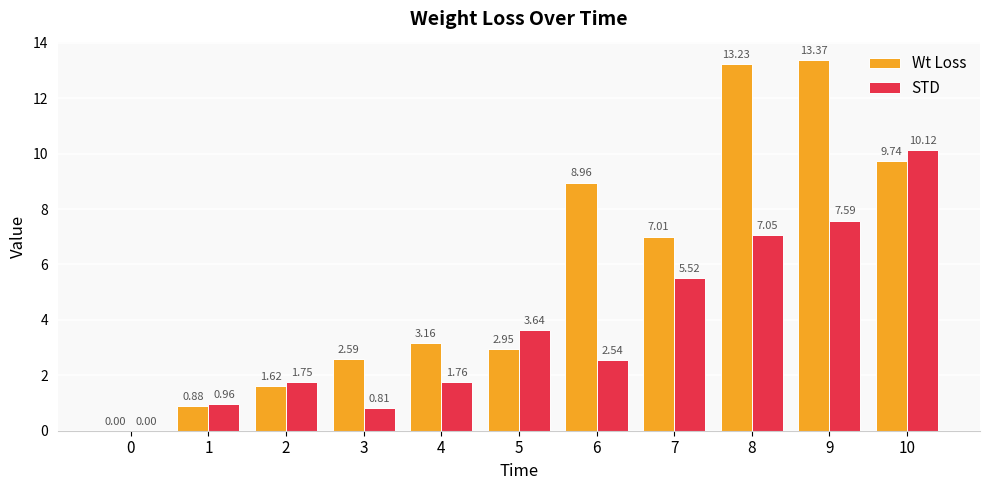

How many groups of bars are there?

11